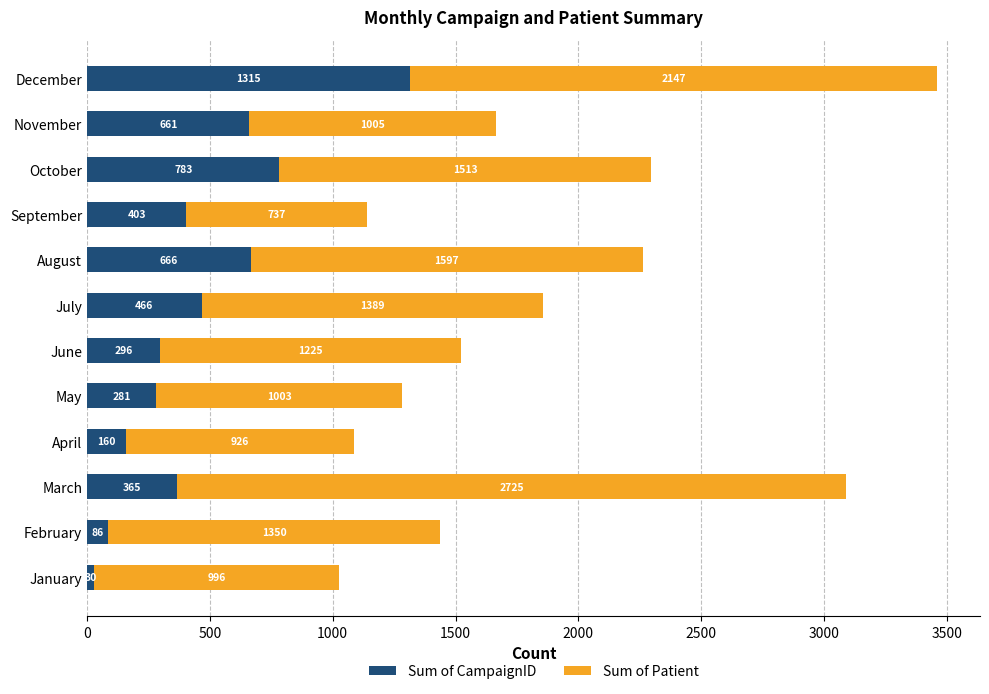

The value of Sum of CampaignID at October is 1038. True or false?

False